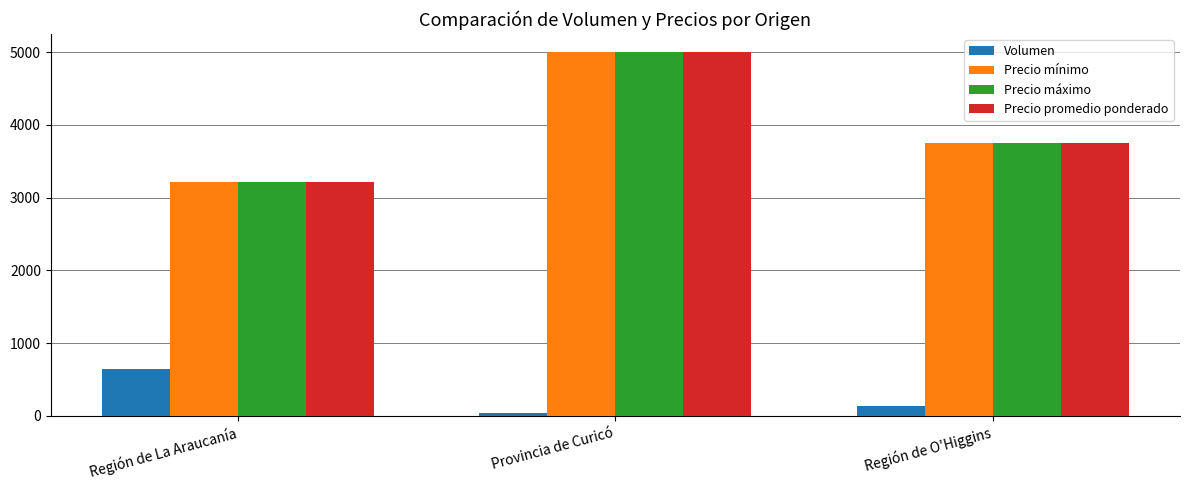

Reading left to right, list all the values displayed in this chart.

Volumen: 640	40	140
Precio mínimo: 3211	5000	3750
Precio máximo: 3211	5000	3750
Precio promedio ponderado: 3211	5000	3750